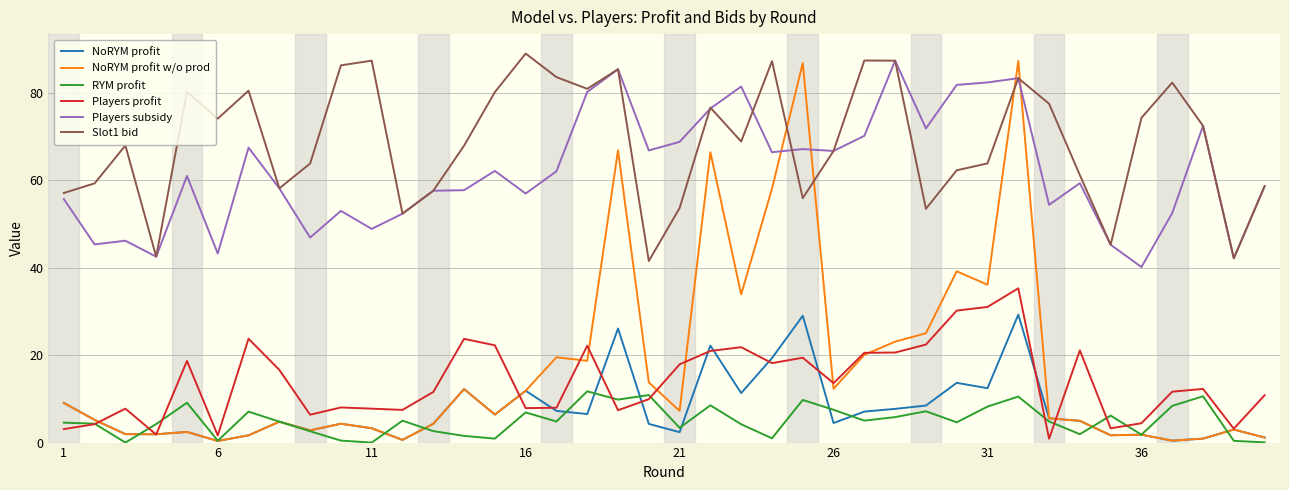

Which series has the widest spread of values?

NoRYM profit w/o prod